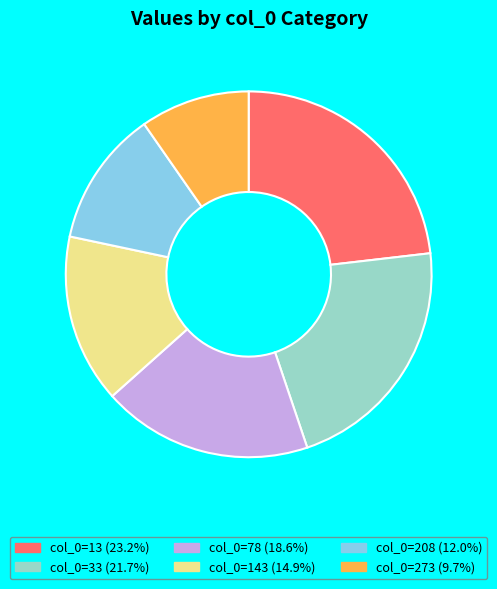

Is the sum of col_0=143 (14.9%) and col_0=13 (23.2%) greater than half?

No